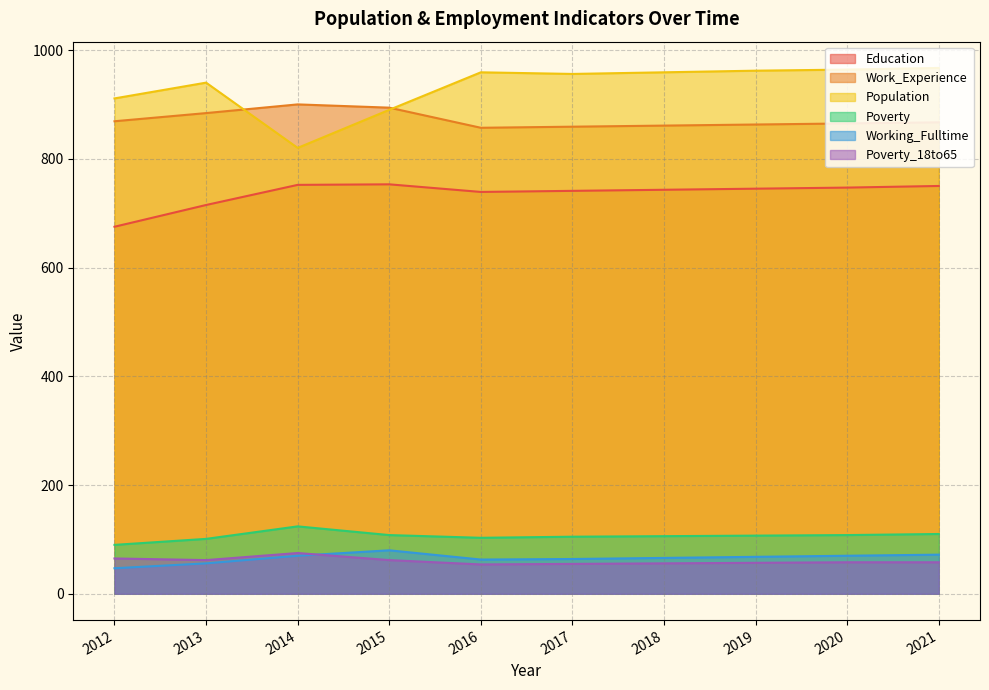

Reading left to right, what are all the values shown in this chart?

Education: 675	715	752	753	739	741	743	745	747	750
Work_Experience: 869	884	900	894	857	859	861	863	865	867
Population: 911	940	820	890	959	956	959	962	964	967
Poverty: 90	101	124	108	103	105	106	107	108	110
Working_Fulltime: 47	56	70	80	63	64	66	68	70	72
Poverty_18to65: 65	62	75	62	54	55	56	57	58	58